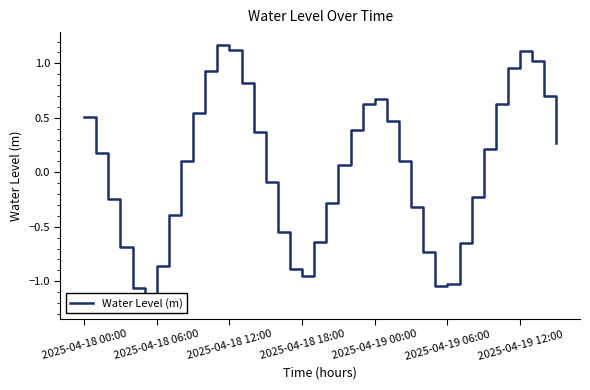

What value does the data have at 39?

0.3